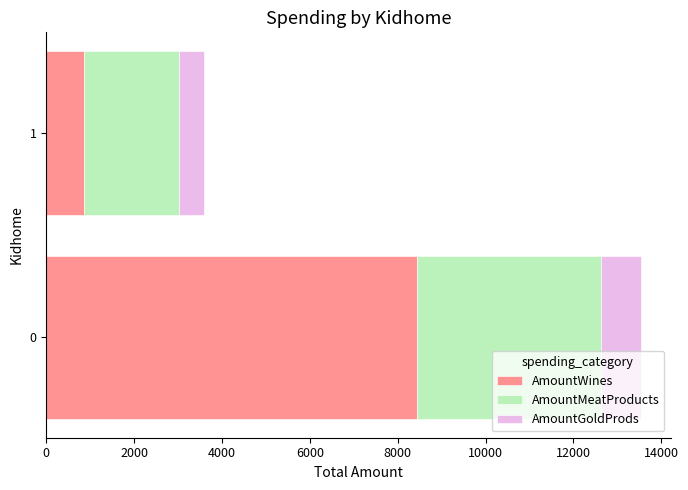

The value of AmountWines at 0 is 8431. True or false?

True